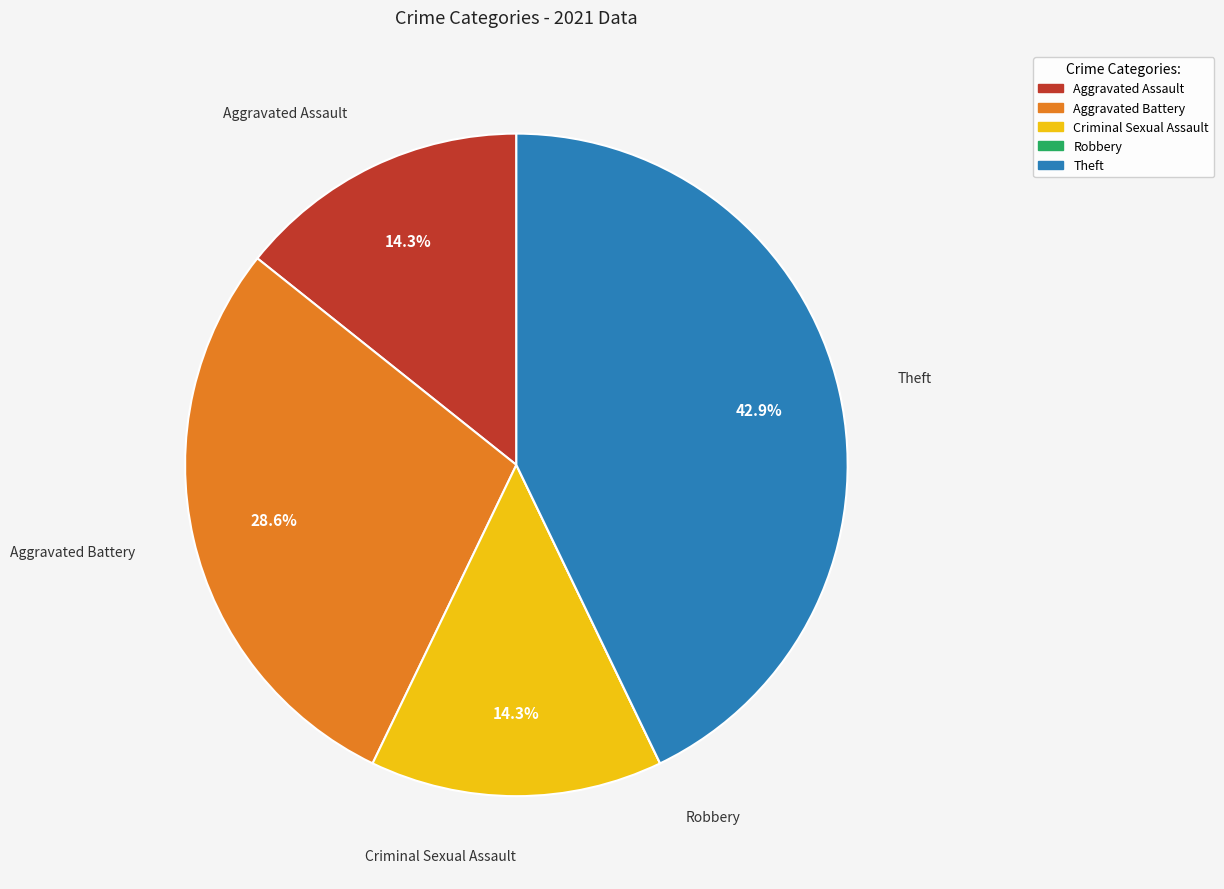

Does any single category account for the majority?

No